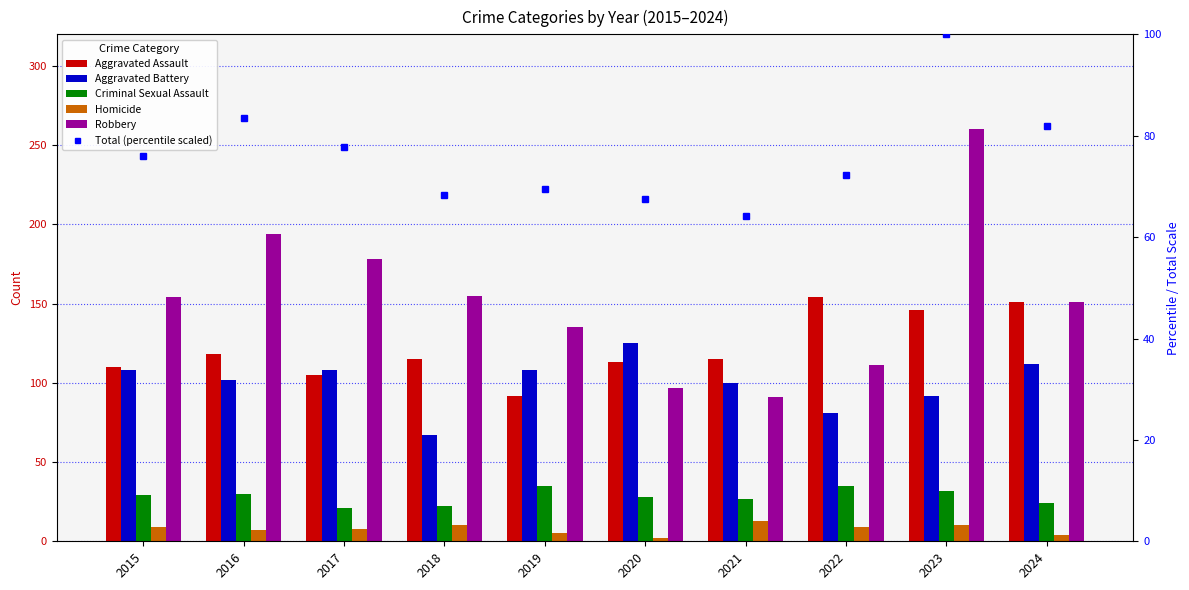

Does the chart contain any negative values?

No